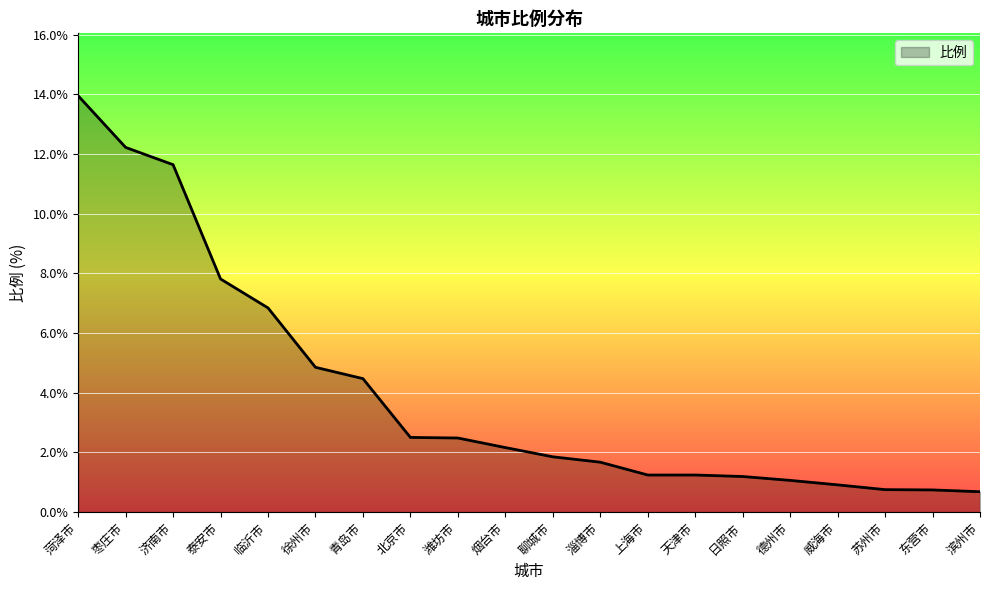

What is the average value?

4.0